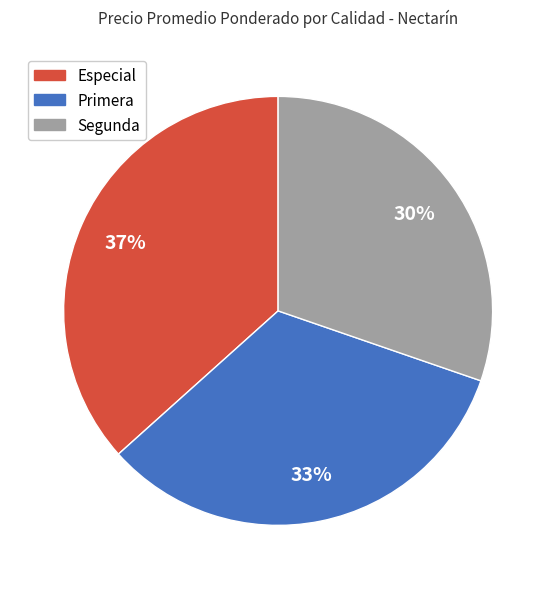

To the nearest percent, what is the average slice percentage?

33%